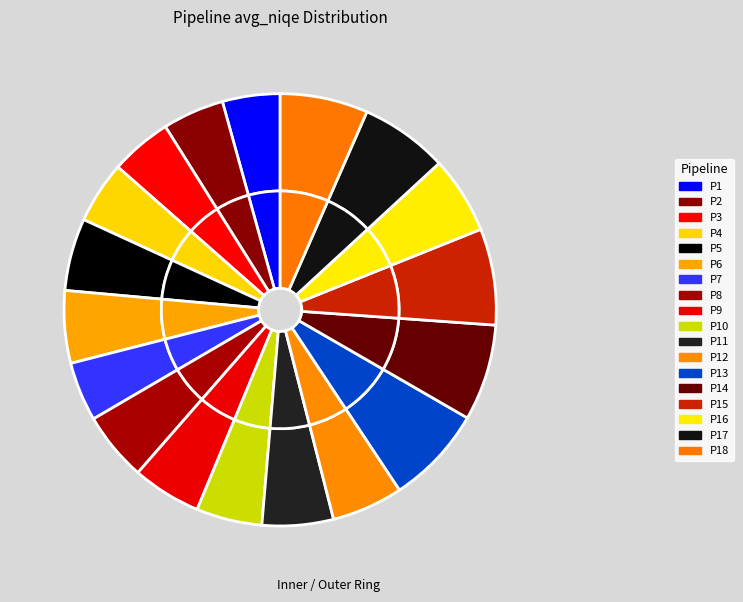

To the nearest percent, what is the difference between the P7 and P17 slice percentages?

2%